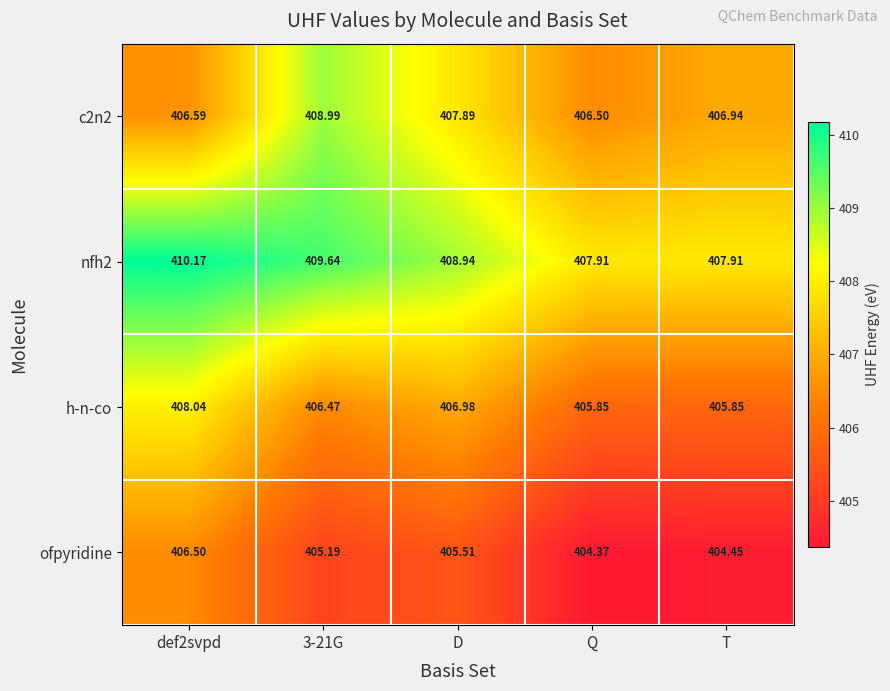

Rank the series by their maximum value, from highest to lowest.

nfh2, c2n2, h-n-co, ofpyridine